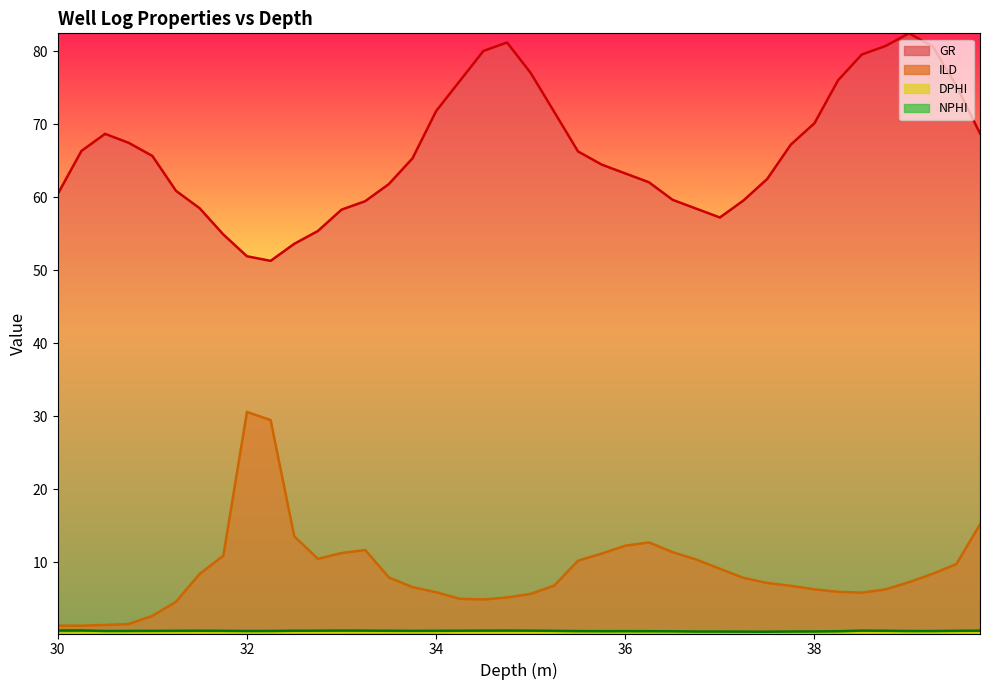

At how many categories does at least one series exceed 67?

17